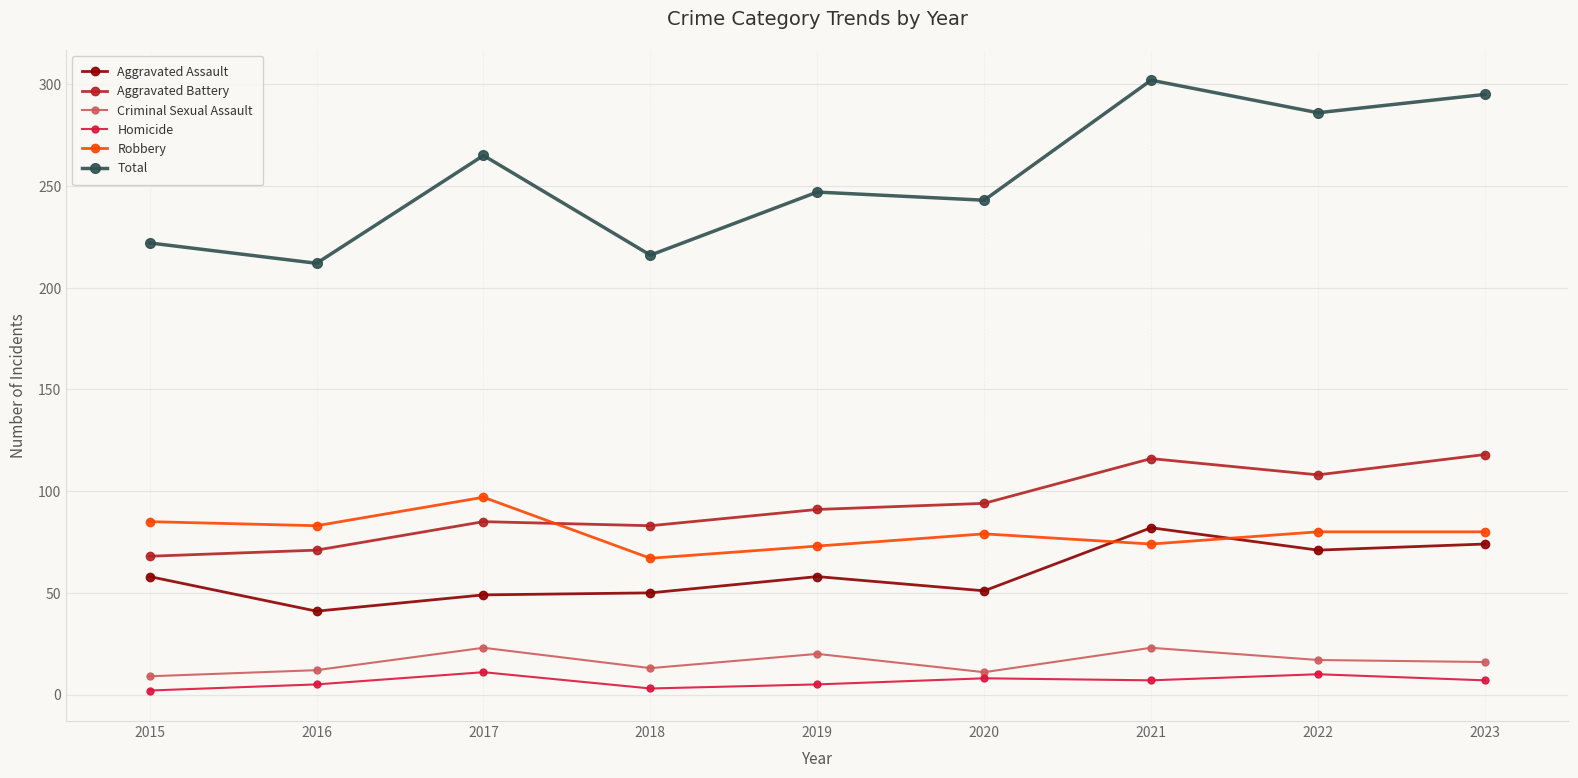

Rank the series at 2018 from lowest to highest value.

Homicide, Criminal Sexual Assault, Aggravated Assault, Robbery, Aggravated Battery, Total